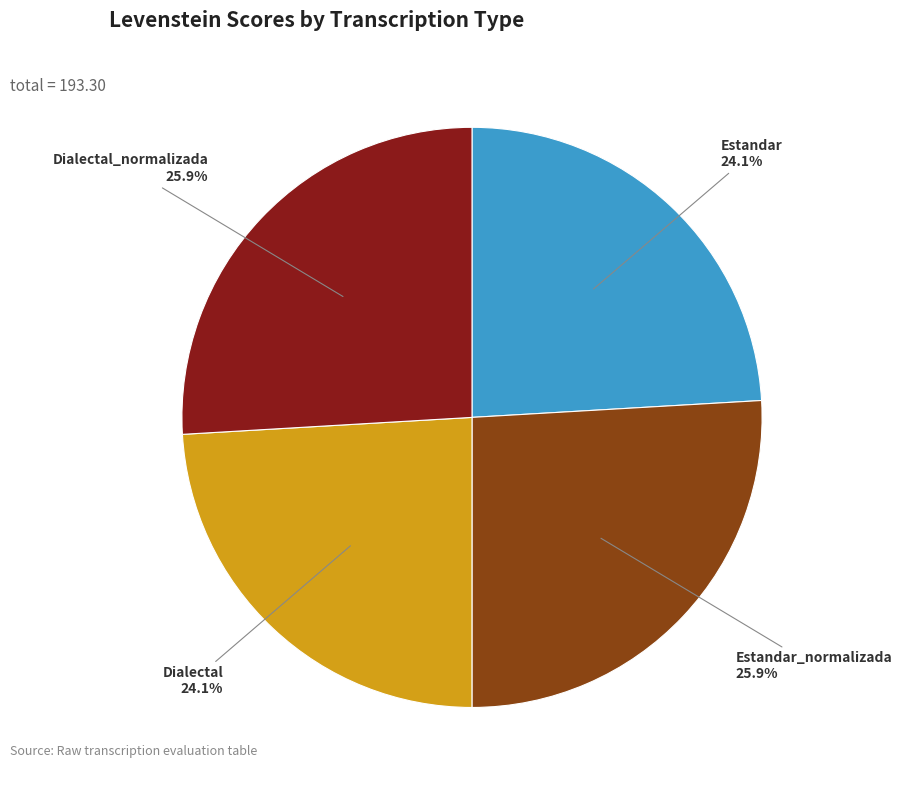

What portion of the pie excludes Dialectal?

75.9%